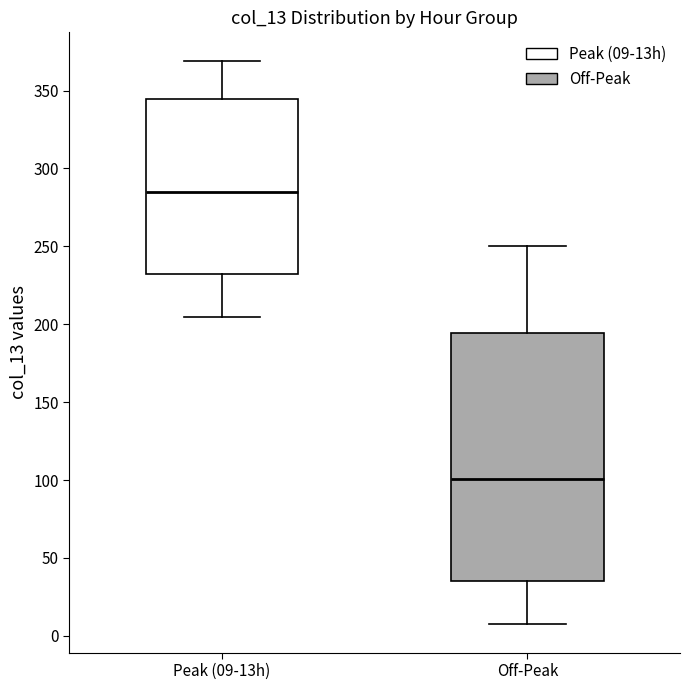

Reading left to right, transcribe this box plot: for each box, give where its median line is, the range the box spans, and where its two whiskers end, as read against the y-axis. The values are not printed on the chart, so give them approximately, as read against the axis.

Peak (09-13h): median 285, box 230 to 345, whiskers 205 to 370
Off-Peak: median 100, box 35 to 195, whiskers 5 to 250